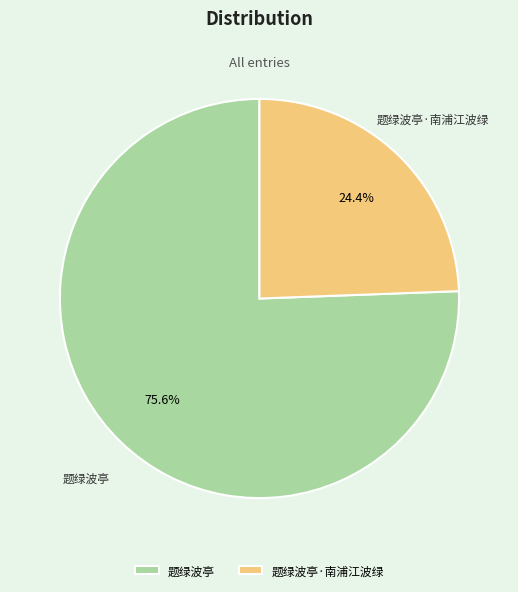

Rank the categories by value from highest to lowest.

题绿波亭, 题绿波亭·南浦江波绿